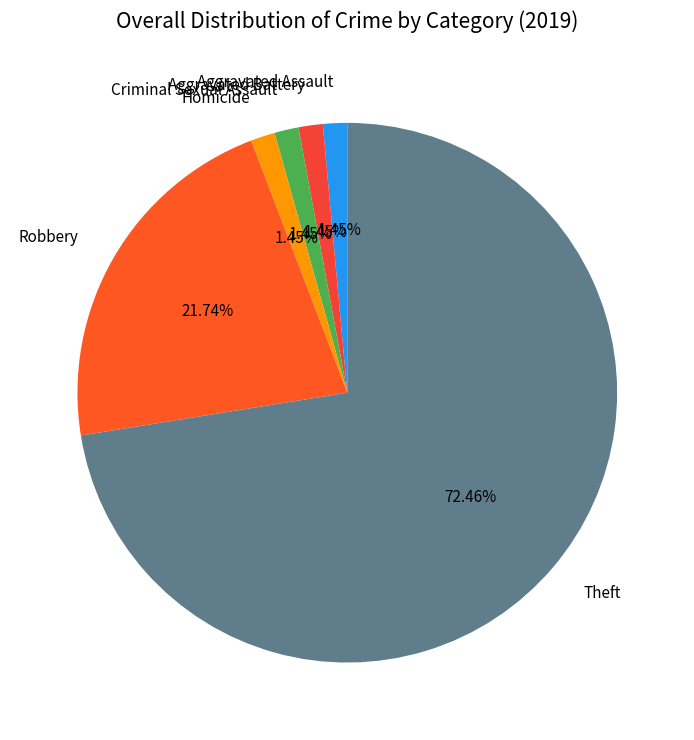

Count the number of slices in the pie.

6